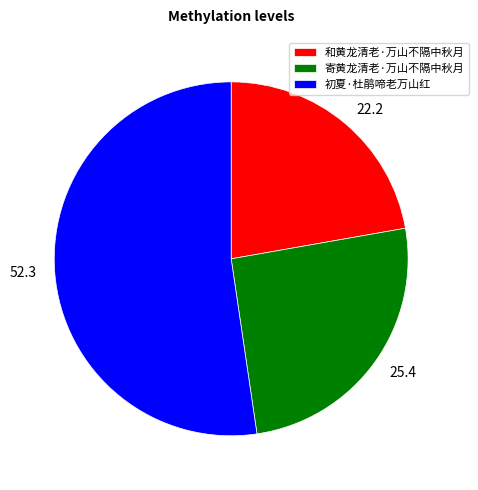

Approximately how many times larger is the value at 和黄龙清老·万山不隔中秋月 compared to 寄黄龙清老·万山不隔中秋月?

0.9